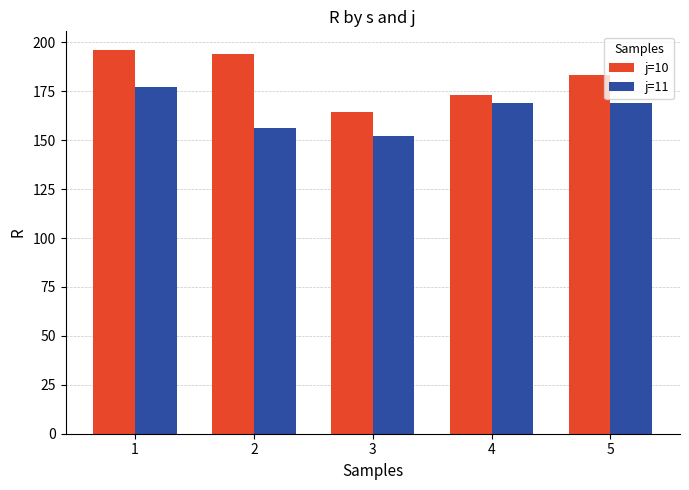

What is the minimum value shown in the chart?

152.3